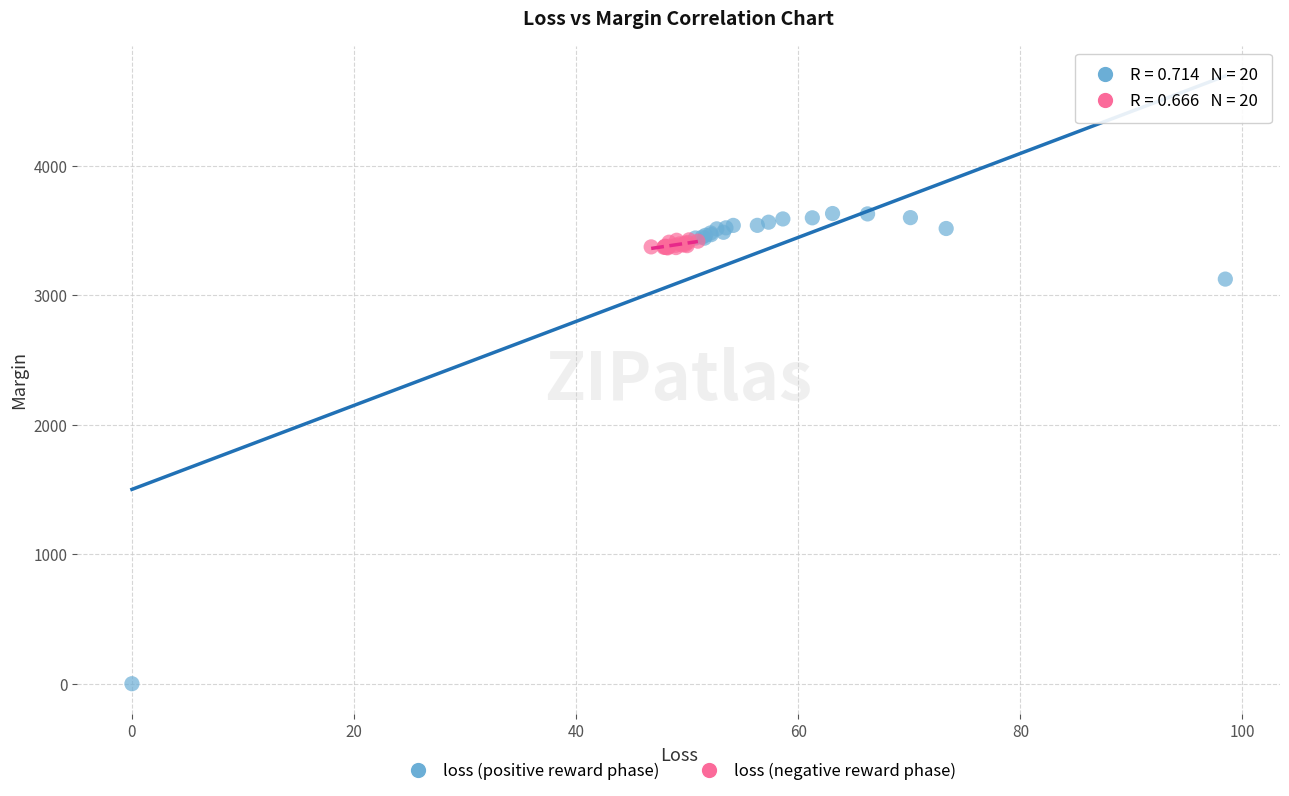

Which series contains the highest Y value?

loss (positive reward phase)